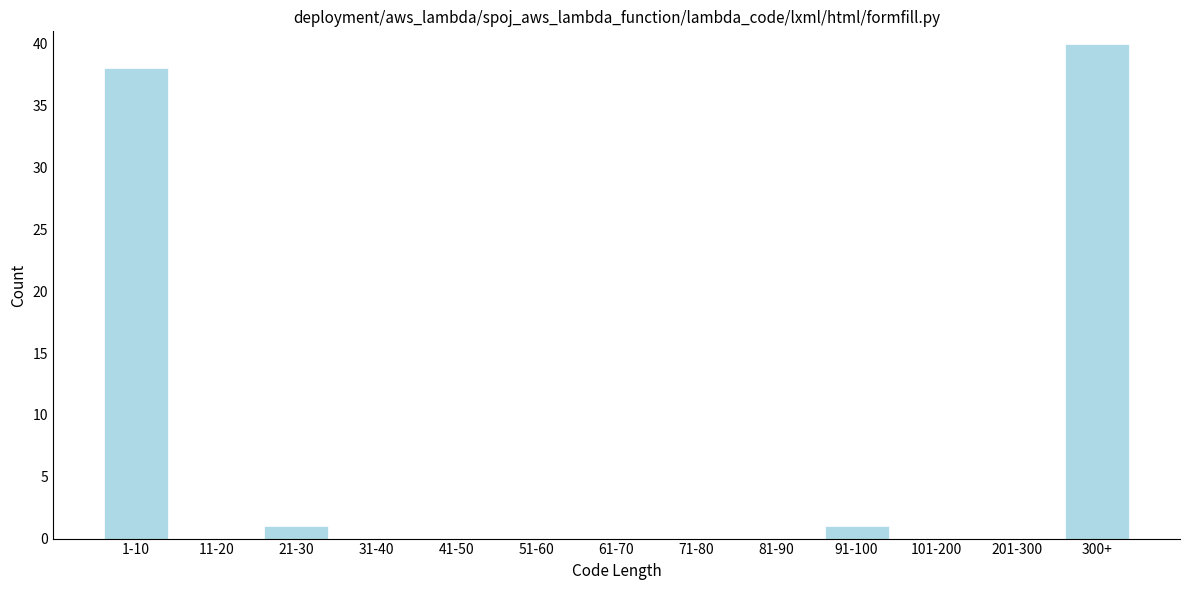

Reading left to right, what are all the values shown in this chart?

1-10=38	11-20=0	21-30=1	31-40=0	41-50=0	51-60=0	61-70=0	71-80=0	81-90=0	91-100=1	101-200=0	201-300=0	300+=40